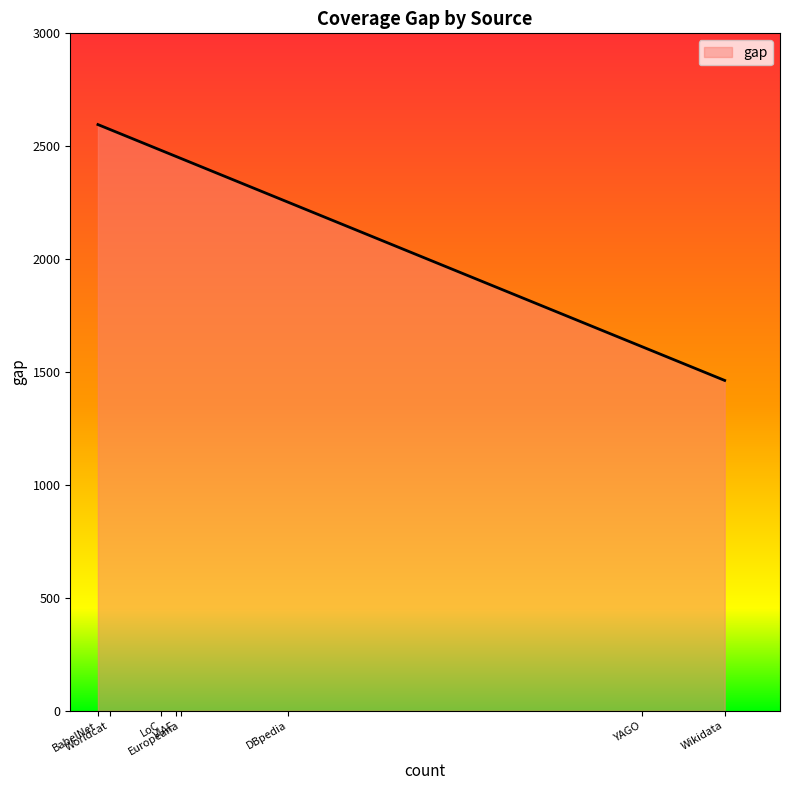

What is the average value?

2235